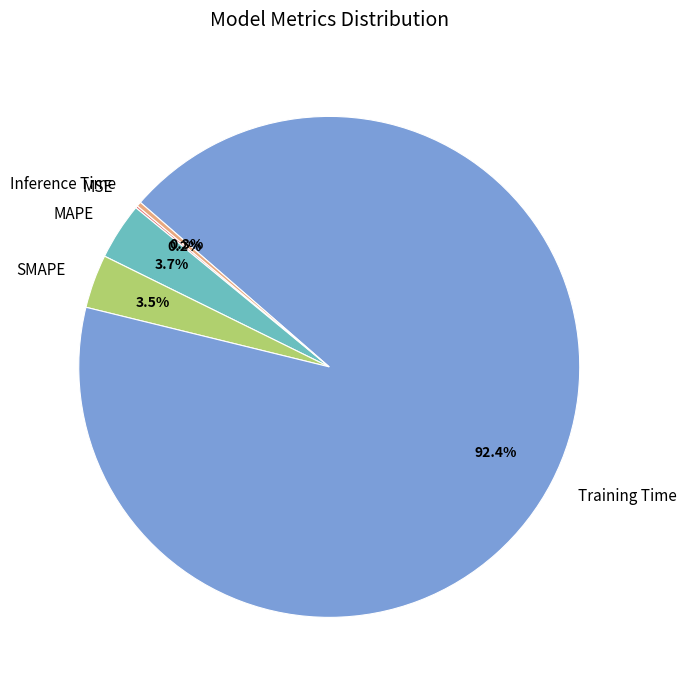

The Inference Time slice represents 0% of the pie. True or false?

True